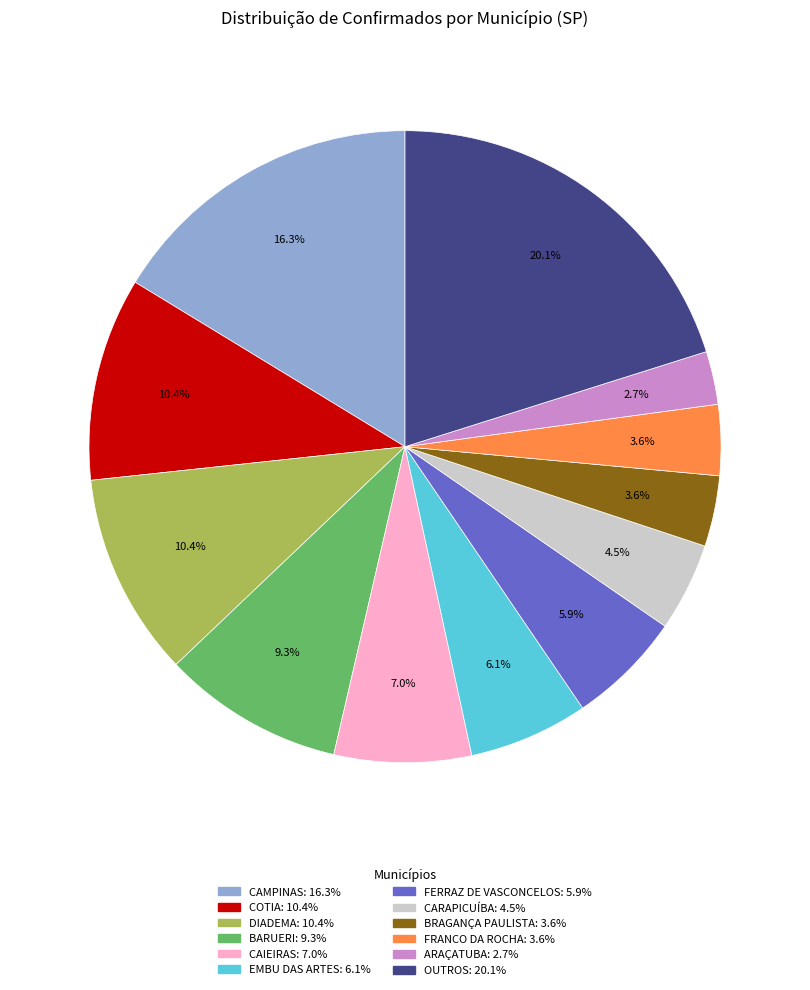

Count the number of slices in the pie.

12